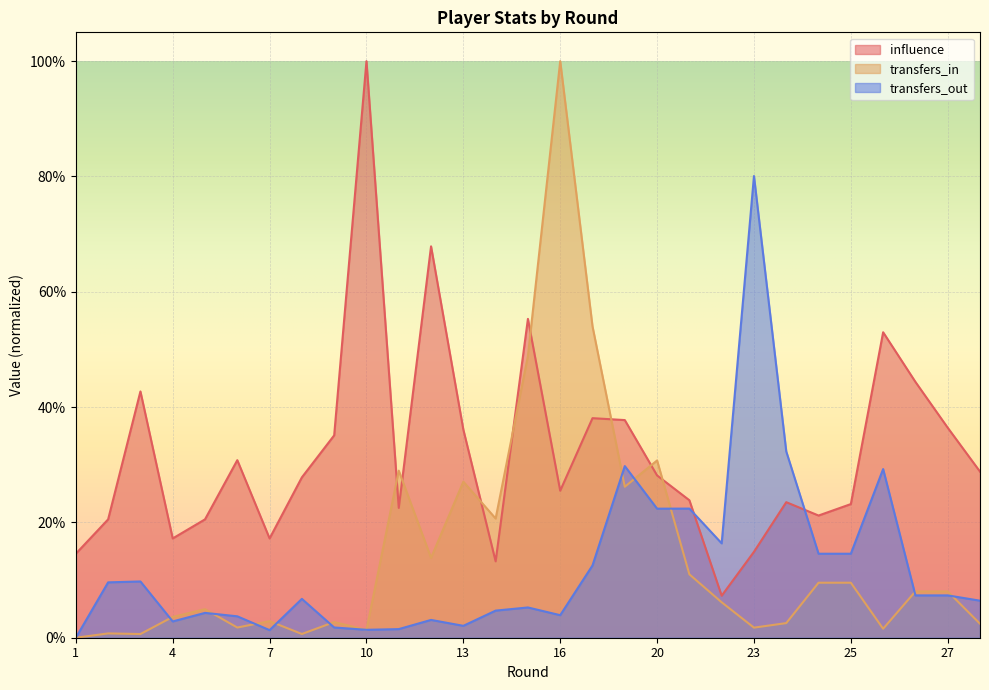

Which series has the largest total across all categories?

influence